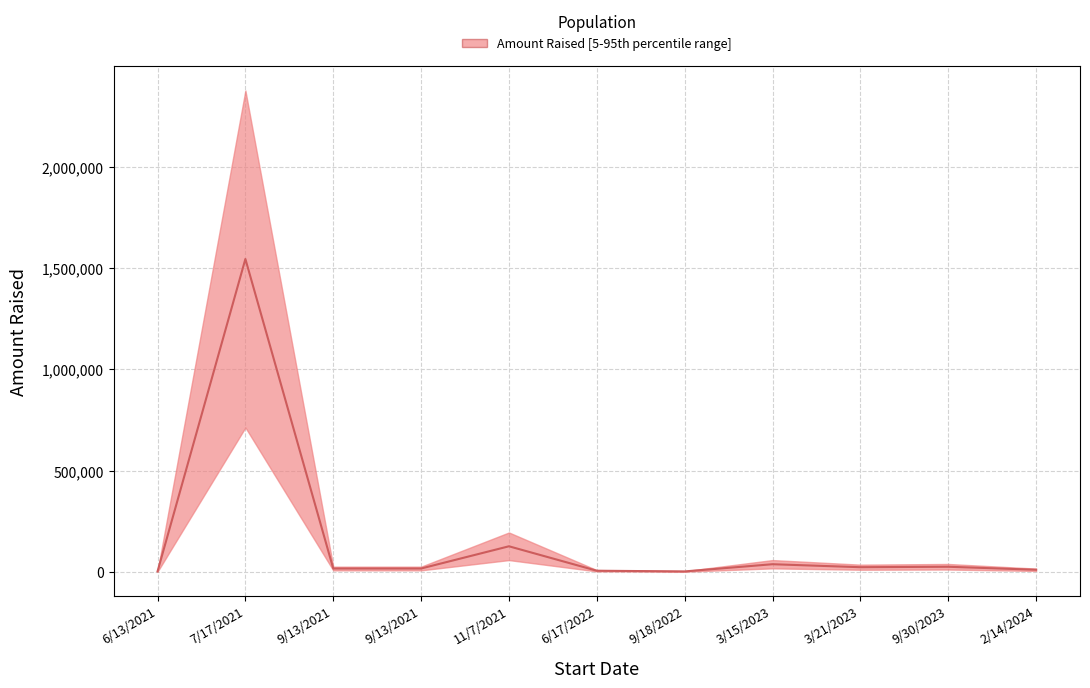

Reading left to right, transcribe all the data shown in this chart.

6/13/2021=2444.0	7/17/2021=1545471.9	9/13/2021=16857.1	9/13/2021=16857.1	11/7/2021=126631.1	6/17/2022=5895.5	9/18/2022=2502.5	3/15/2023=38050.3	3/21/2023=23343.5	9/30/2023=25530.0	2/14/2024=10720.5